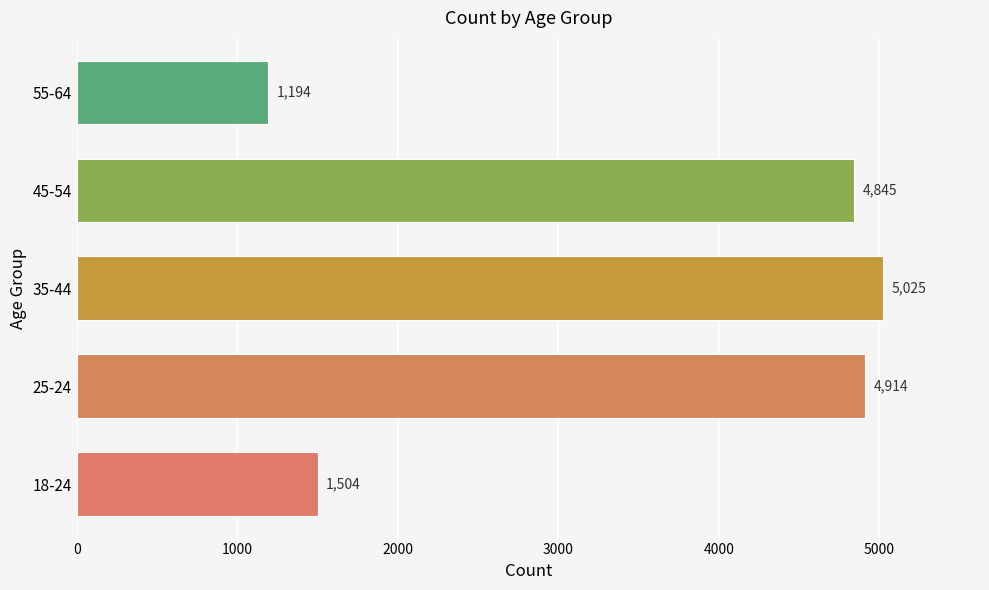

What is the sum of all values?

17482